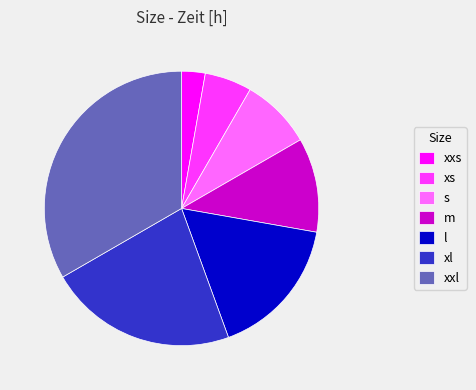

Which slice is the largest?

xxl